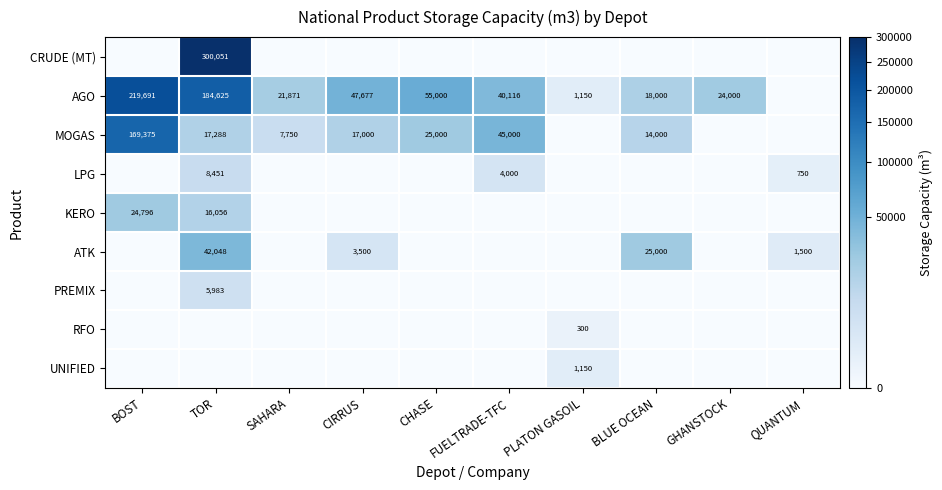

Is the value of LPG at FUELTRADE-TFC greater than the value of KERO at TOR?

No